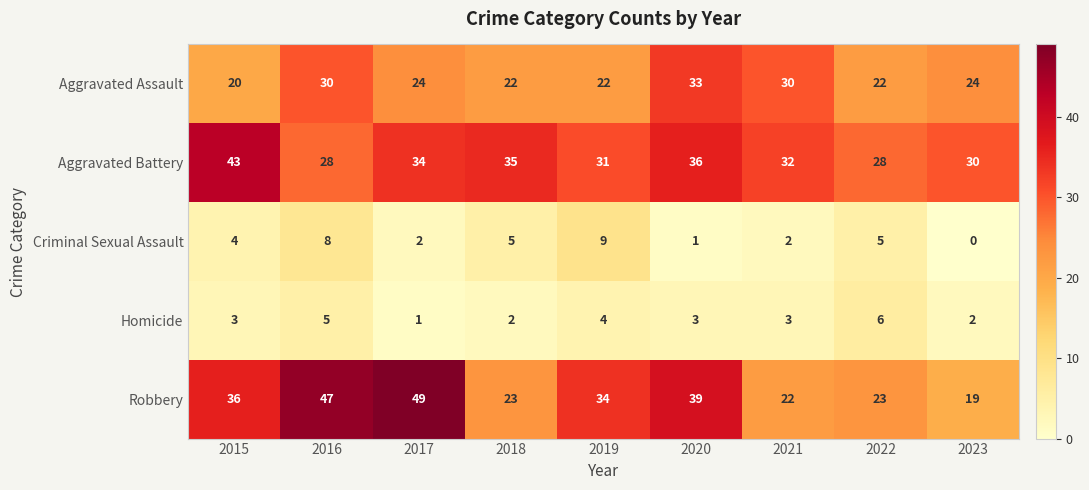

What is the maximum value shown in the chart?

49